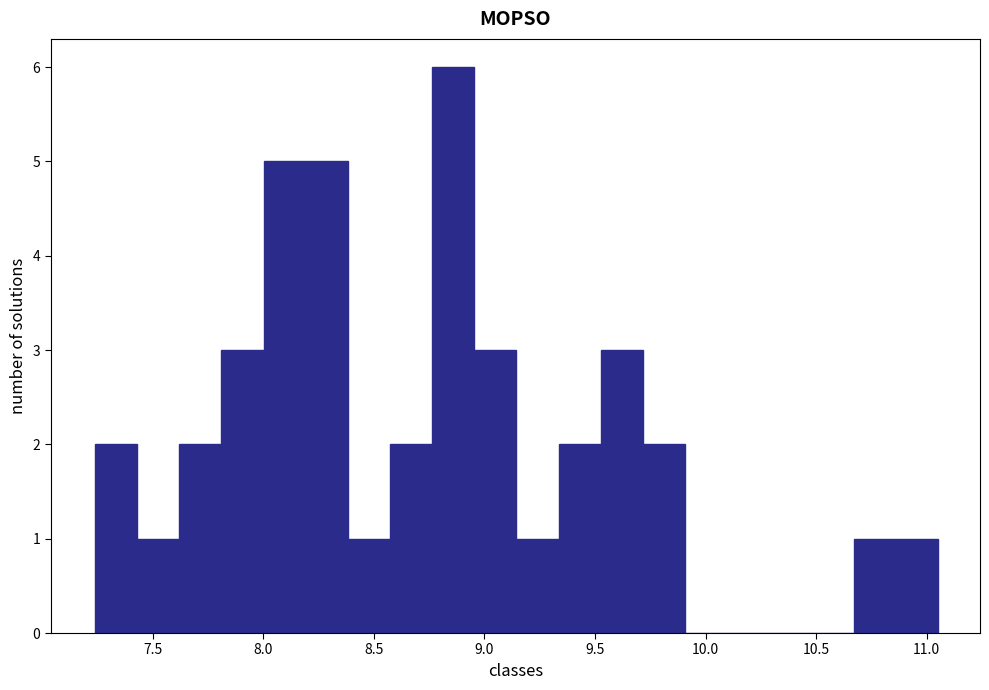

Around what value on the x-axis is the tallest bar? Give the approximate position of its centre, as read against the axis.

8.85